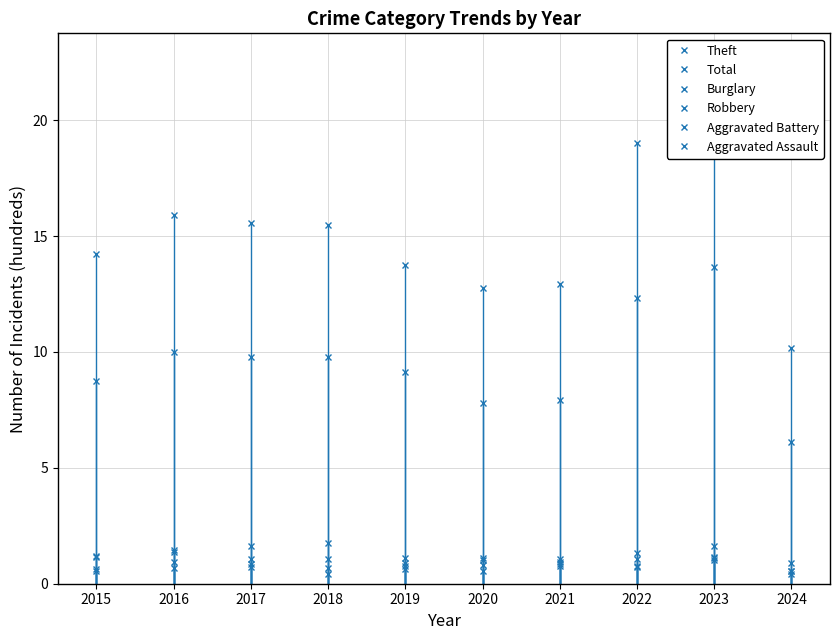

Reading right to left, extract all data points from this chart.

Theft: 6.1	13.7	12.3	7.9	7.8	9.1	9.8	9.8	10.0	8.7
Total: 10.2	22.6	19.0	12.9	12.8	13.7	15.5	15.6	15.9	14.2
Burglary: 0.9	1.6	1.3	0.9	1.1	1.1	1.8	1.6	1.4	1.2
Robbery: 0.5	1.1	1.1	1.1	1.0	0.8	1.1	1.1	1.4	1.2
Aggravated Battery: 0.5	1.0	0.7	0.8	0.8	0.9	0.7	0.8	0.9	0.6
Aggravated Assault: 0.4	1.1	0.8	0.9	0.6	0.7	0.4	0.7	0.7	0.5